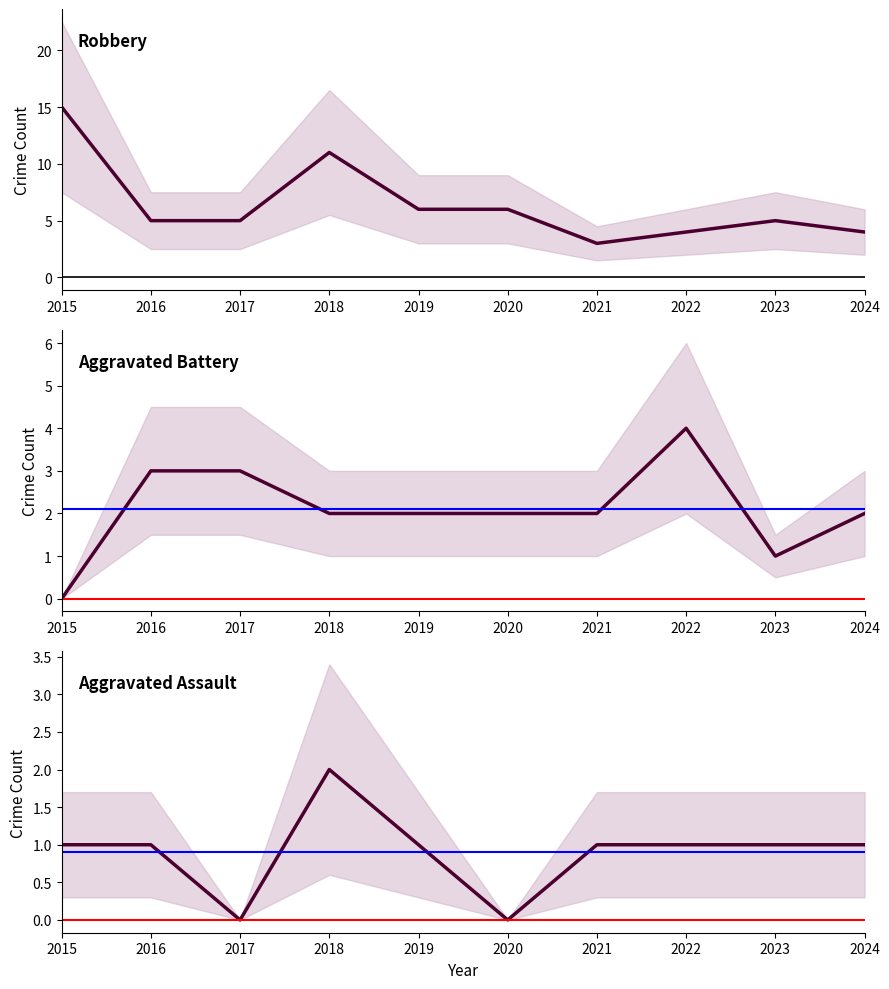

Reading left to right, extract all data points from this chart.

Robbery: 2015=15	2016=5	2017=5	2018=11	2019=6	2020=6	2021=3	2022=4	2023=5	2024=4
Aggravated Battery: 2015=0	2016=3	2017=3	2018=2	2019=2	2020=2	2021=2	2022=4	2023=1	2024=2
Aggravated Assault: 2015=1	2016=1	2017=0	2018=2	2019=1	2020=0	2021=1	2022=1	2023=1	2024=1